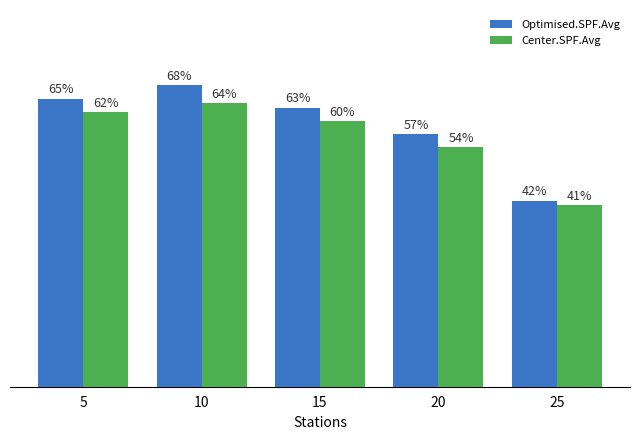

Which series has the largest total across all categories?

Optimised.SPF.Avg